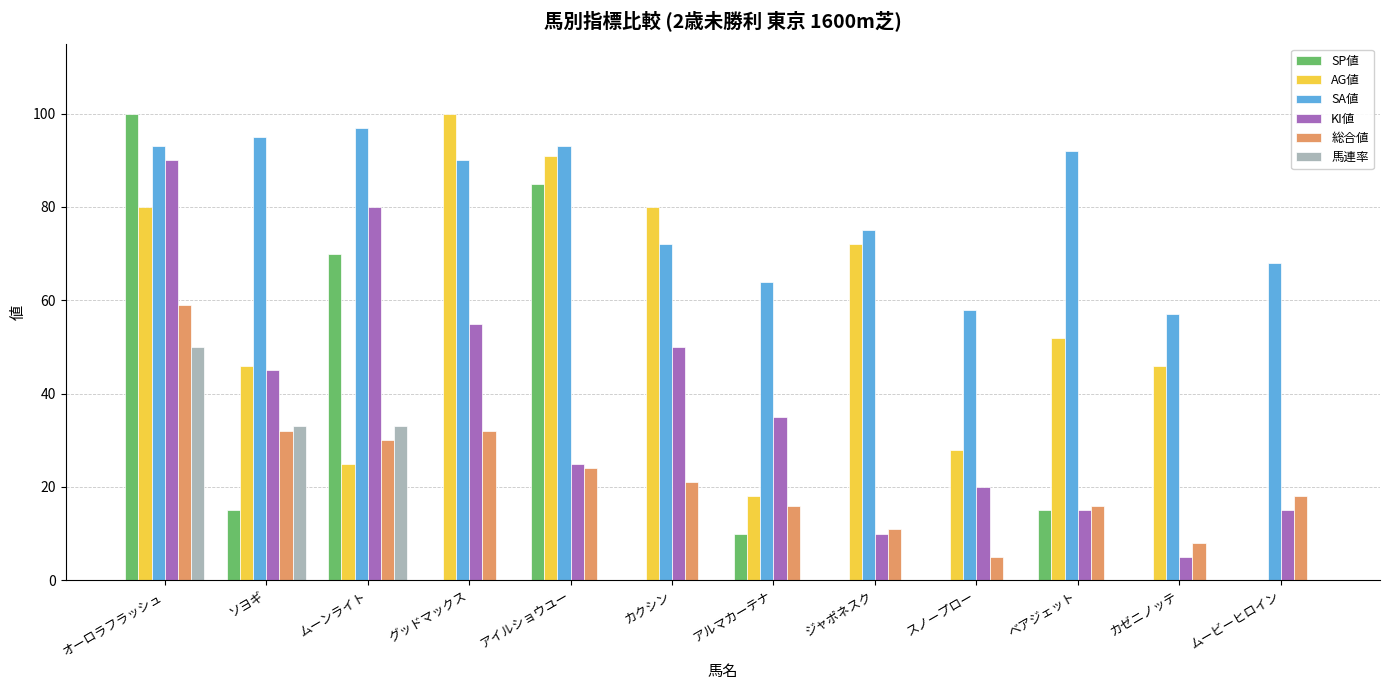

The value of SA値 at ムービーヒロイン is 68. True or false?

True